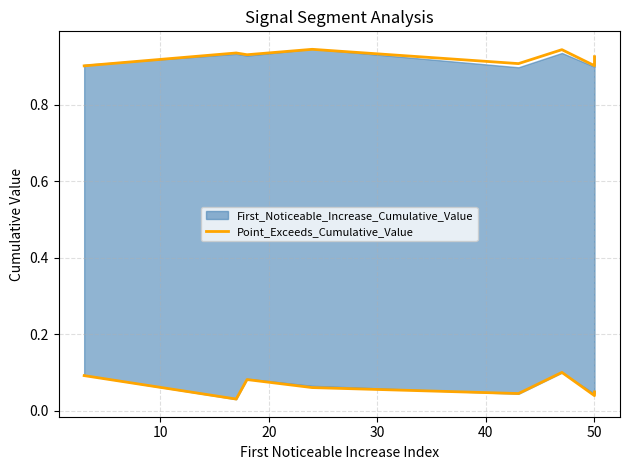

Reading left to right, extract all data points from this chart.

0.1	0.0	0.1	0.1	0.0	0.1	0.0	0.0	0.0